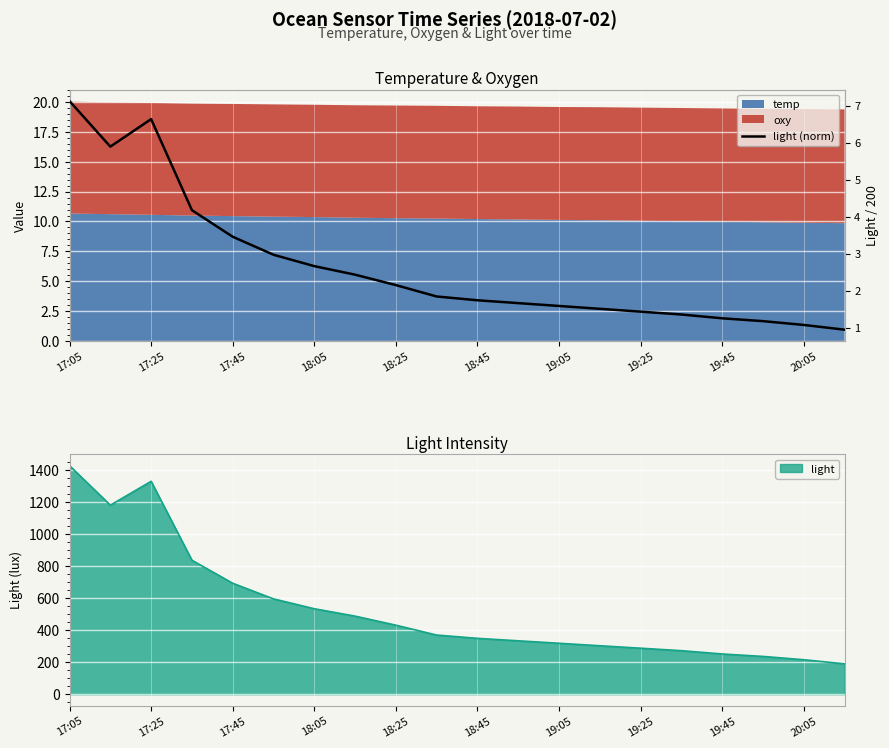

The chart shows a value of 0.5 at 19. True or false?

False